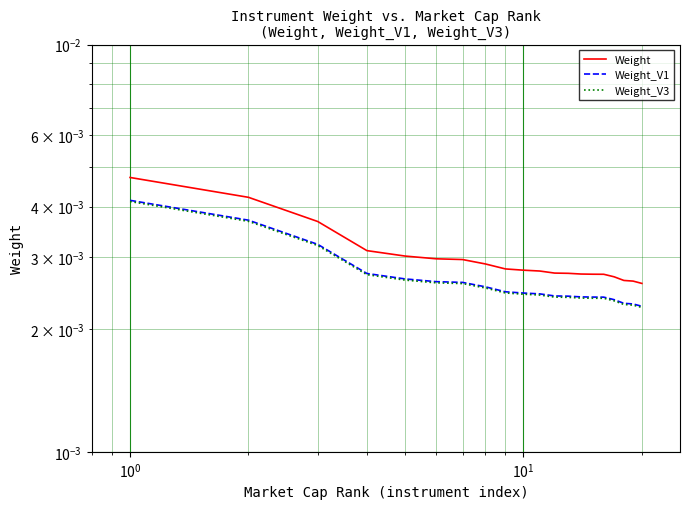

What is the sum of all Weight_V1 values?

0.1